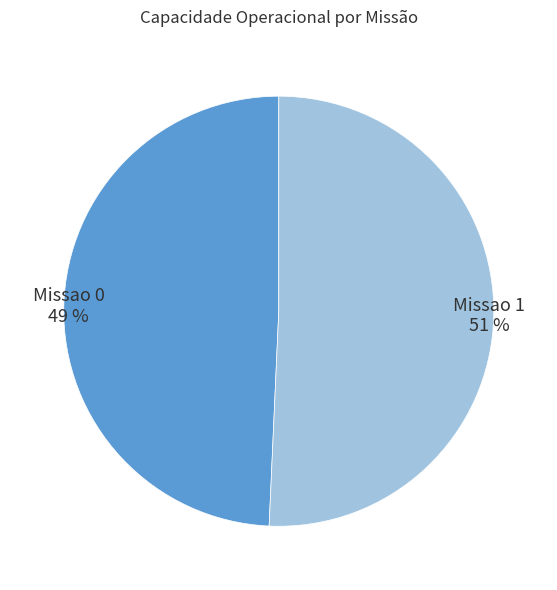

Rank the categories by value from highest to lowest.

Missao 1, Missao 0